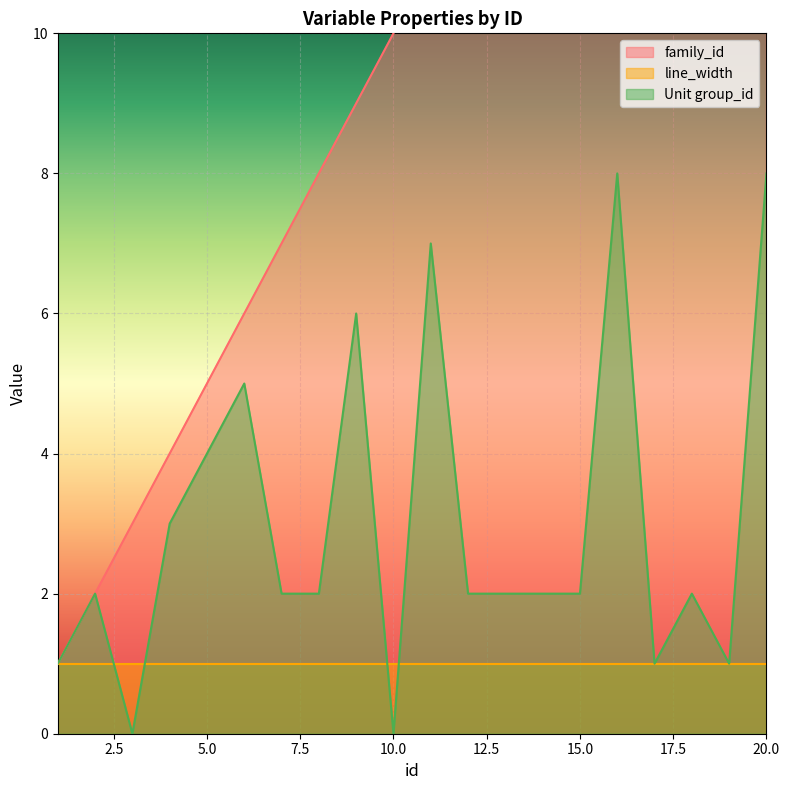

What is the lowest value of the family_id series?

1